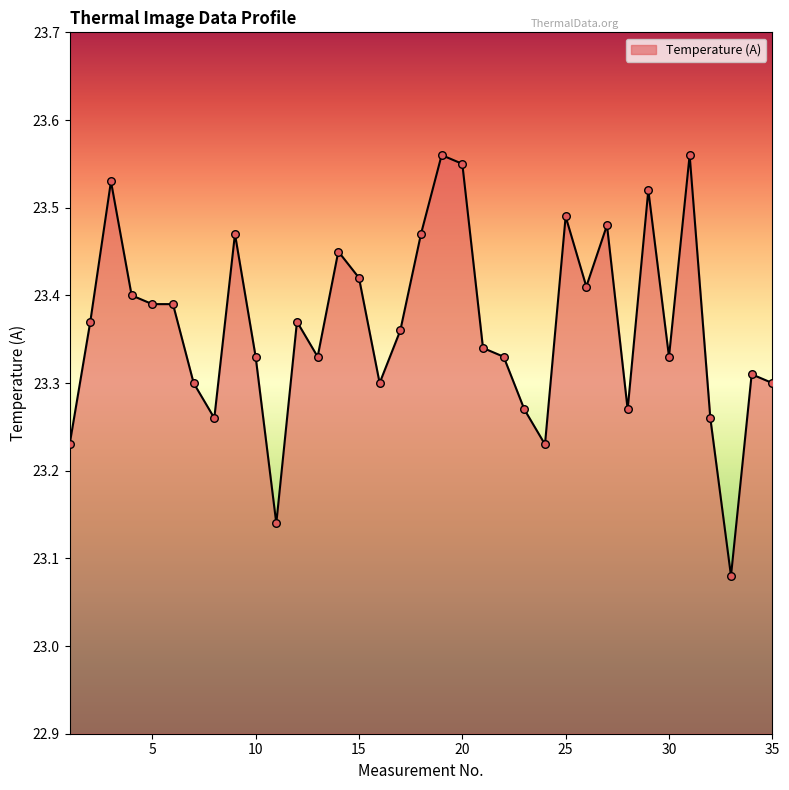

Is this an area chart (filled region under the line)?

Yes